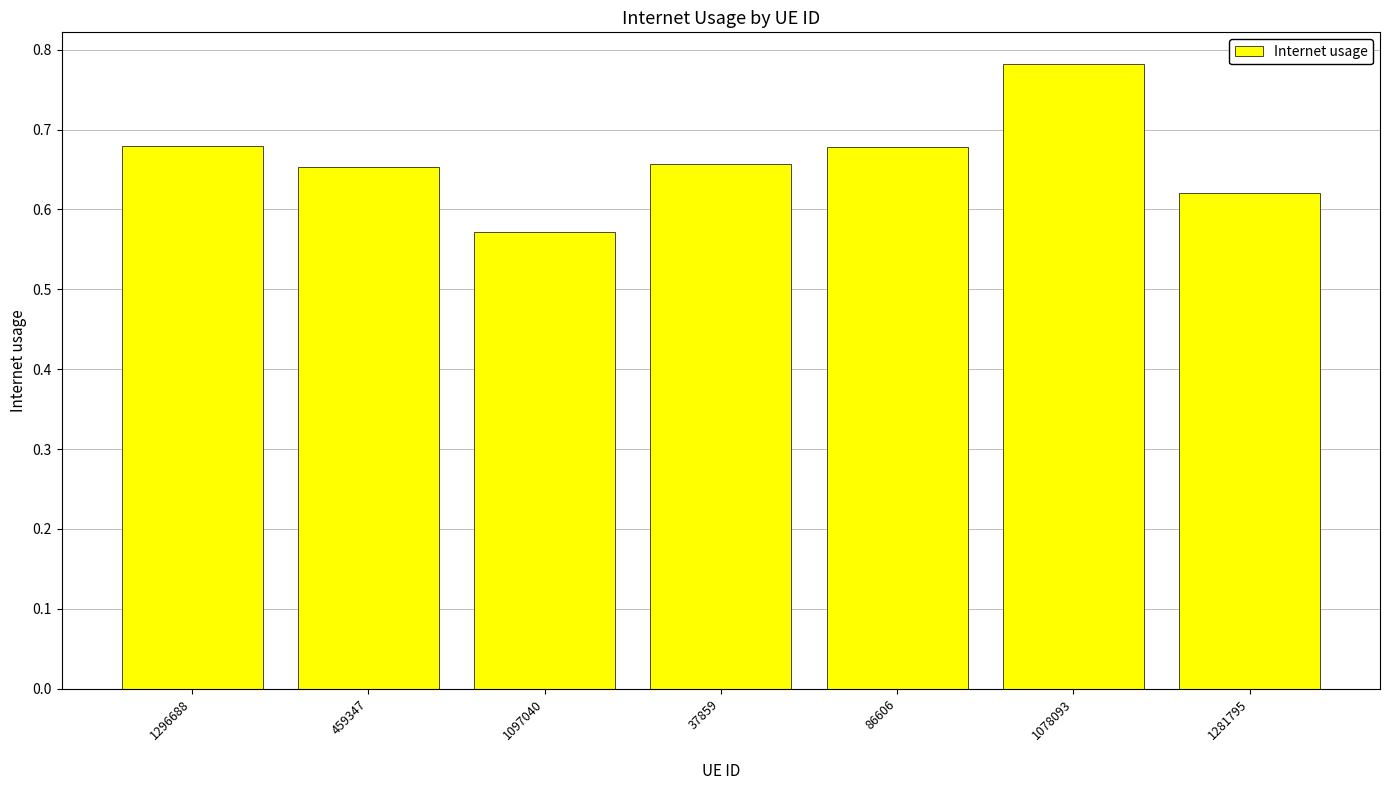

What is the label of the 2nd bar from the right?

1078093